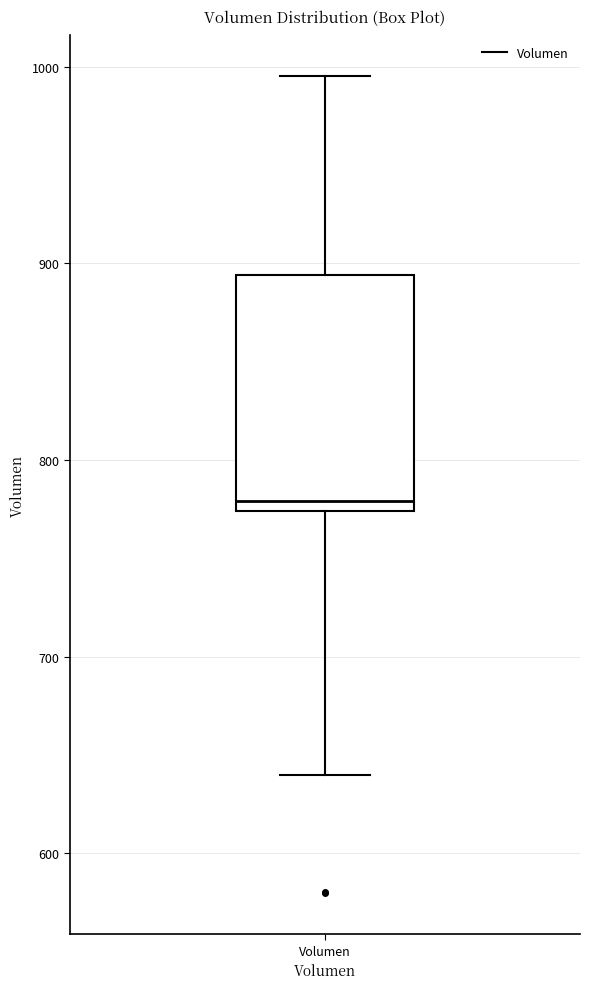

Transcribe this box plot: give where the median line is, the range the box spans, and where the two whiskers end, as read against the y-axis. The values are not printed on the chart, so give them approximately, as read against the axis.

median 780, box 770 to 890, whiskers 640 to 1000